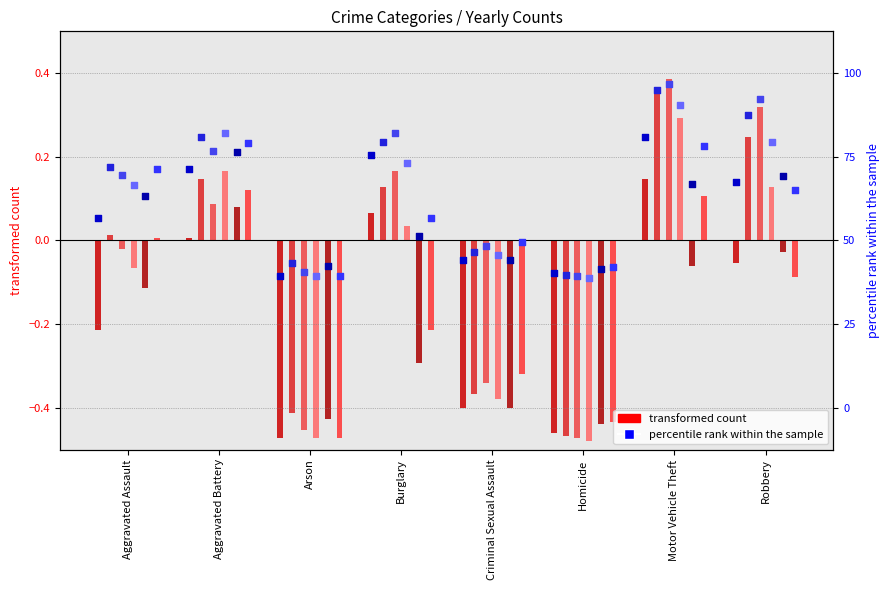

What is the total value across all series at Robbery?

0.5